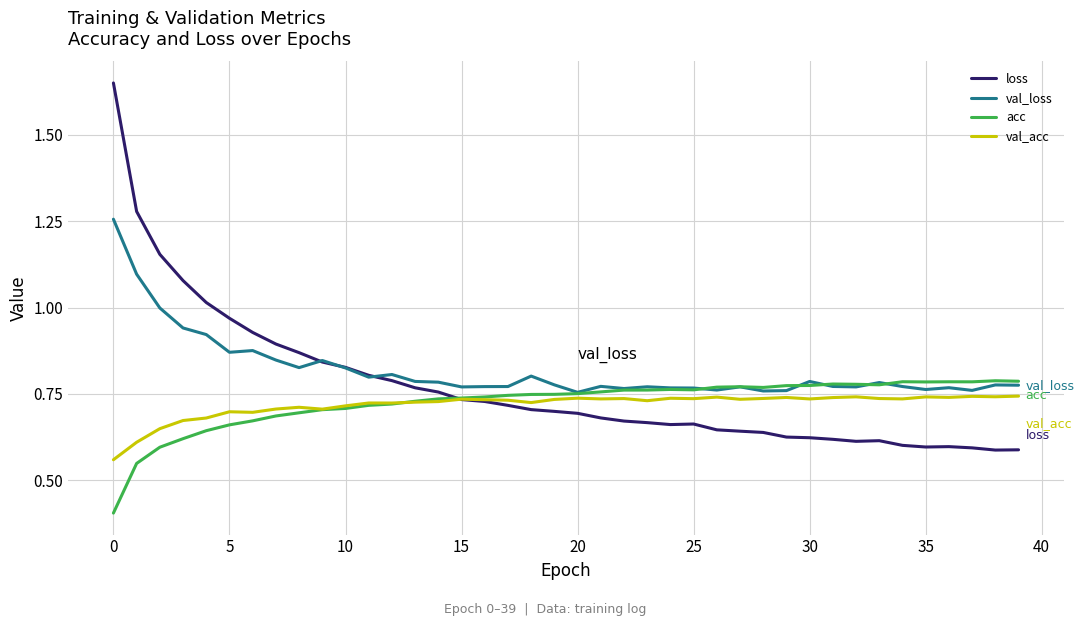

Which series has the widest spread of values?

loss